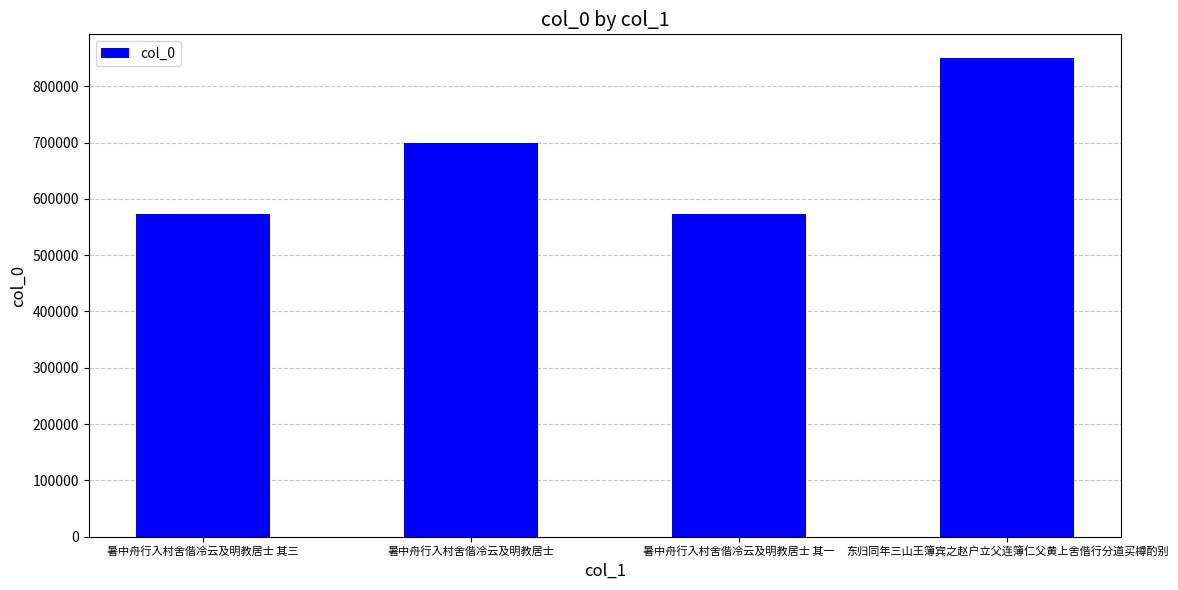

At which label is the value closest to 711079?

暑中舟行入村舍偕冷云及明教居士